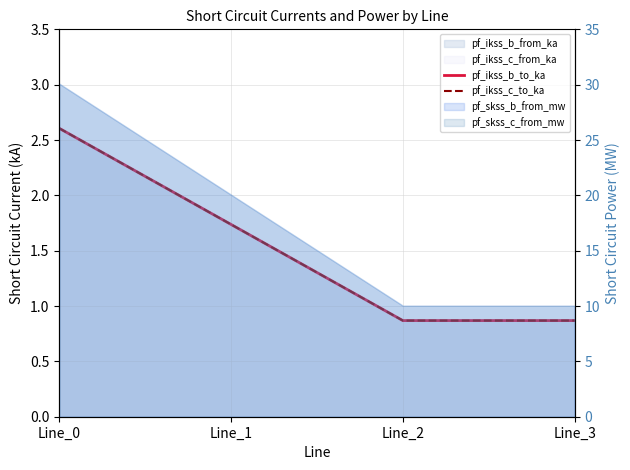

What is the smallest value displayed?

0.9